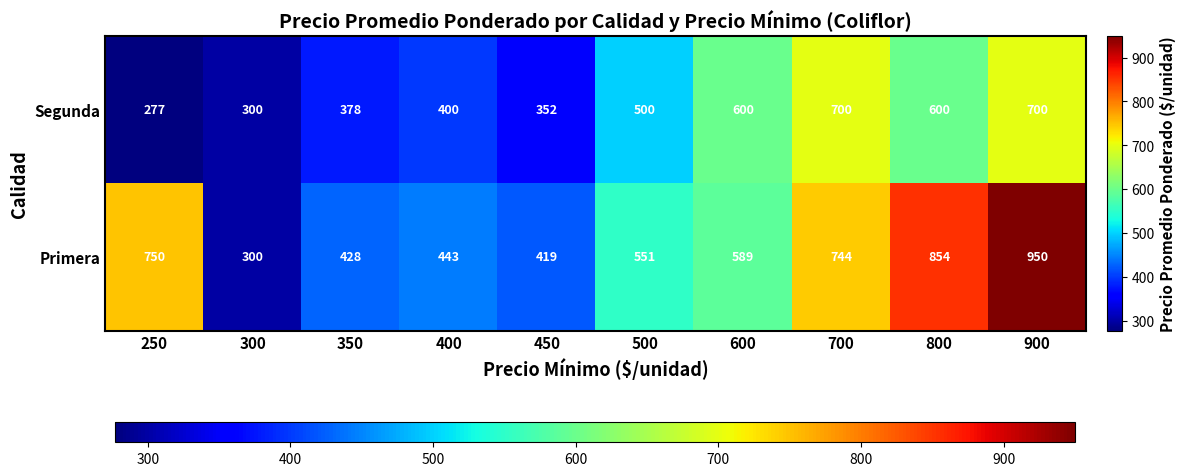

Read the Primera value at 400, to the nearest 50.

450